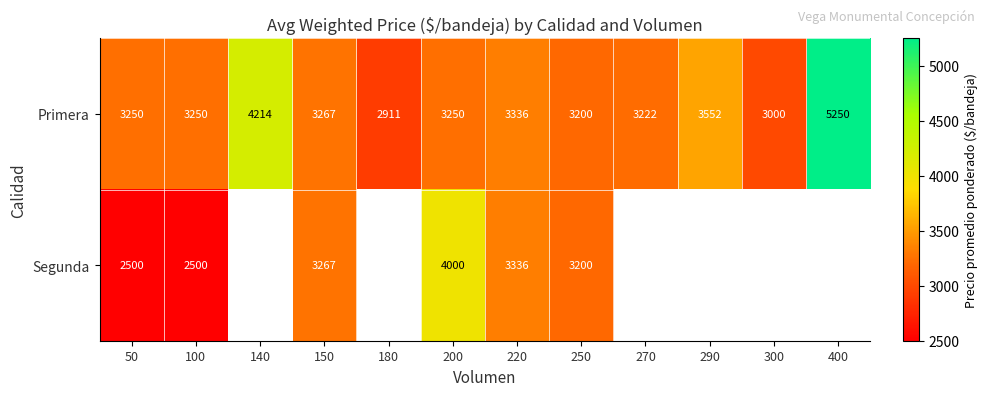

What is the minimum value for Primera?

2911